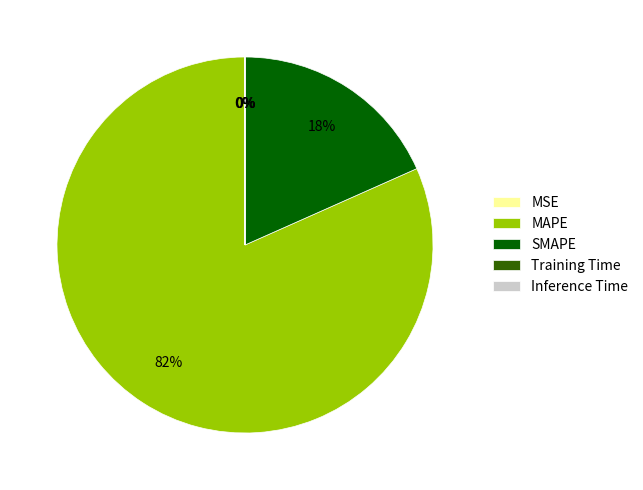

Combined, do SMAPE and MAPE account for over 50%?

Yes